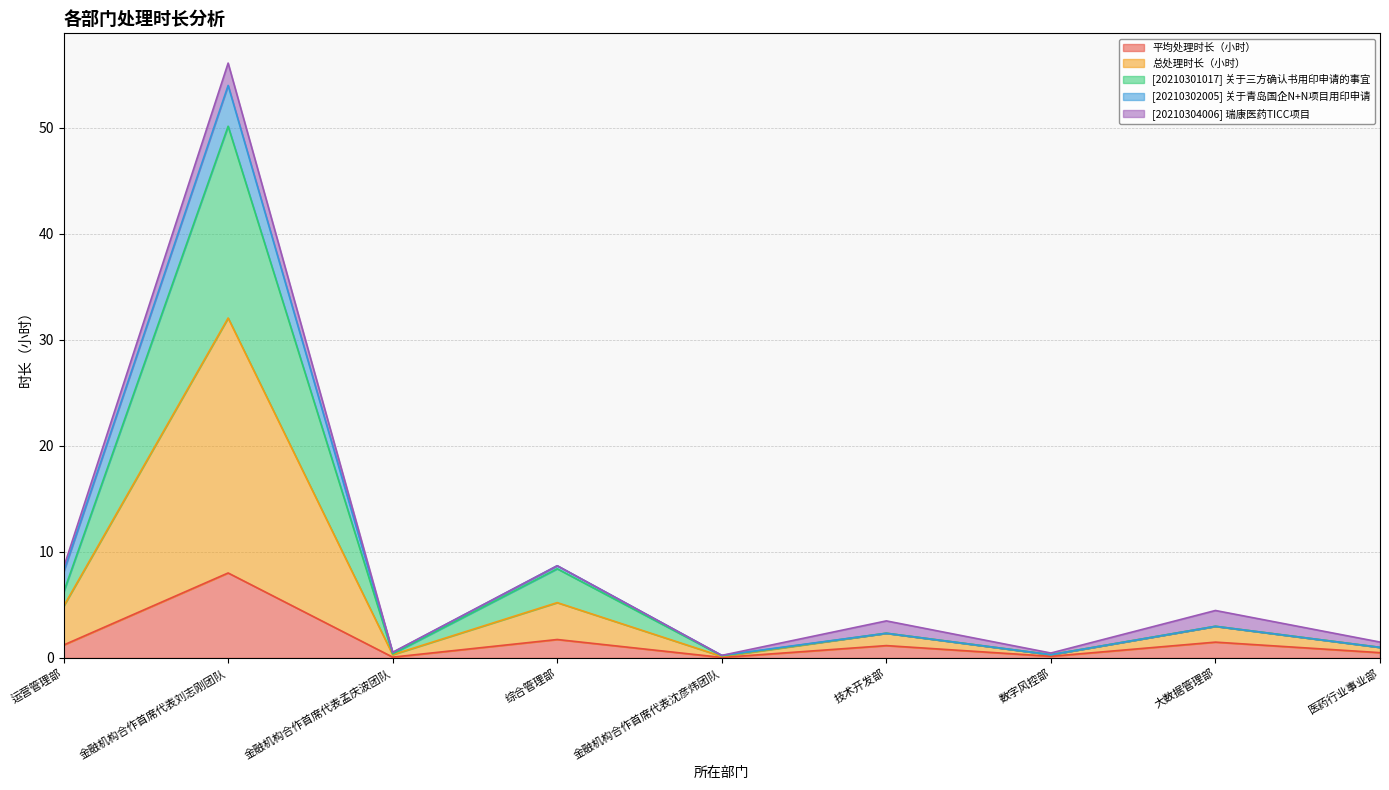

List the labels in order of 平均处理时长（小时） value, largest first.

金融机构合作首席代表刘志刚团队, 综合管理部, 大数据管理部, 运营管理部, 技术开发部, 医药行业事业部, 数字风控部, 金融机构合作首席代表孟庆波团队, 金融机构合作首席代表沈彦炜团队